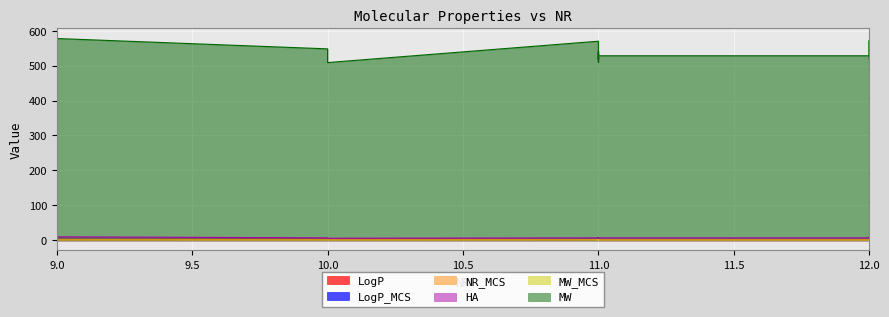

Which label corresponds to the smallest value in the chart?

11